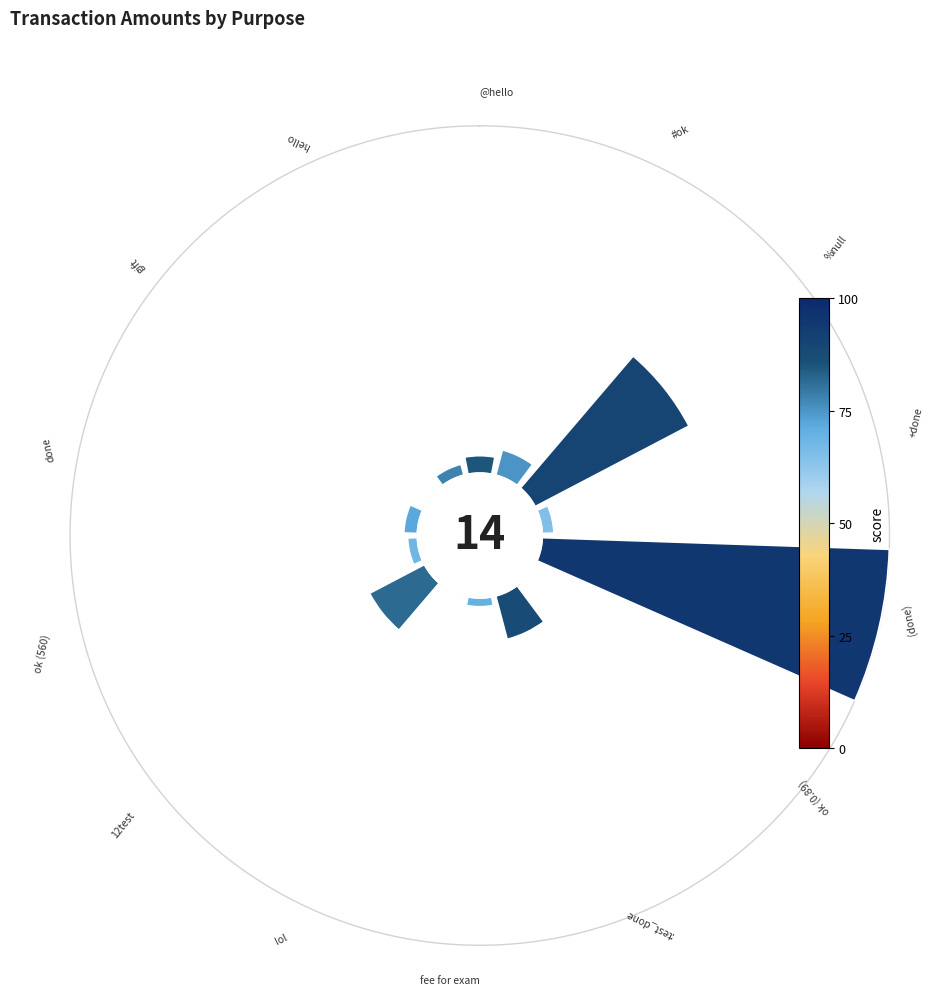

How many segments does this pie chart have?

14